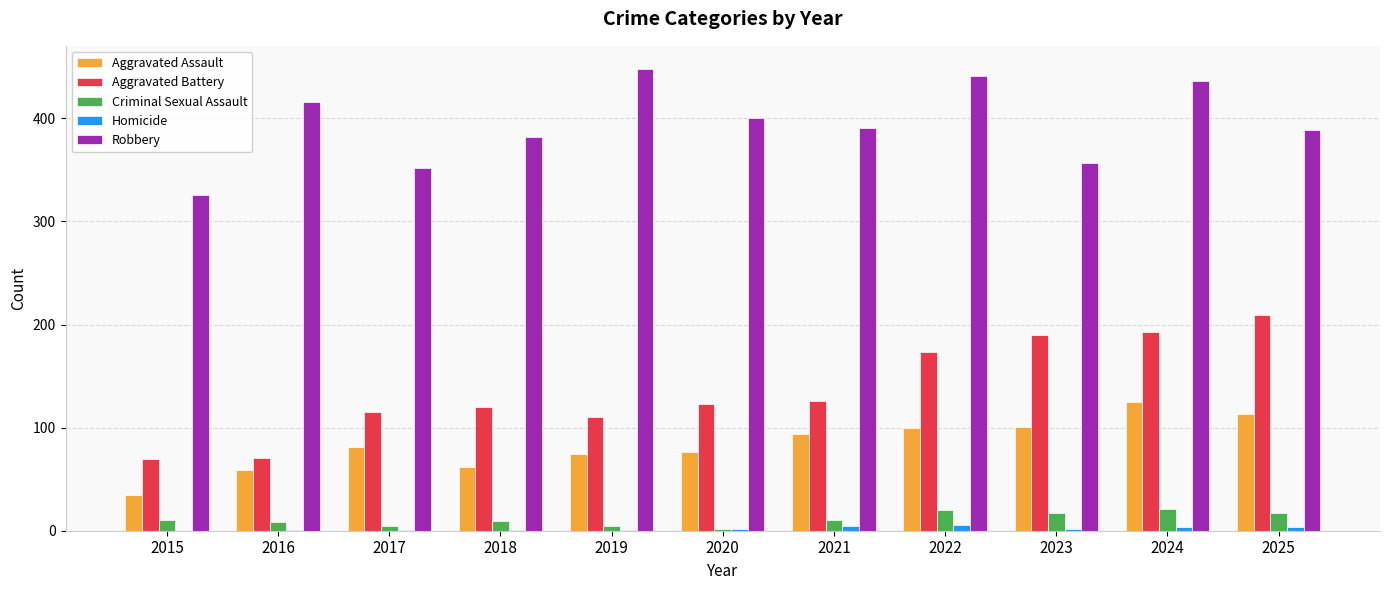

What is the sum of the Aggravated Battery values at 2023 and 2021?

316